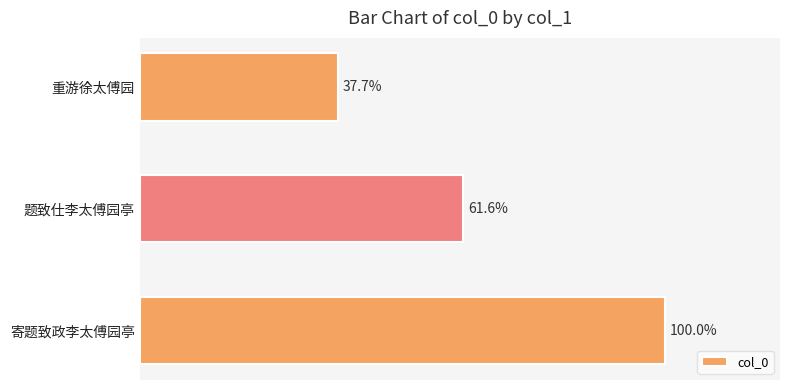

How many data points are above 869861?

1